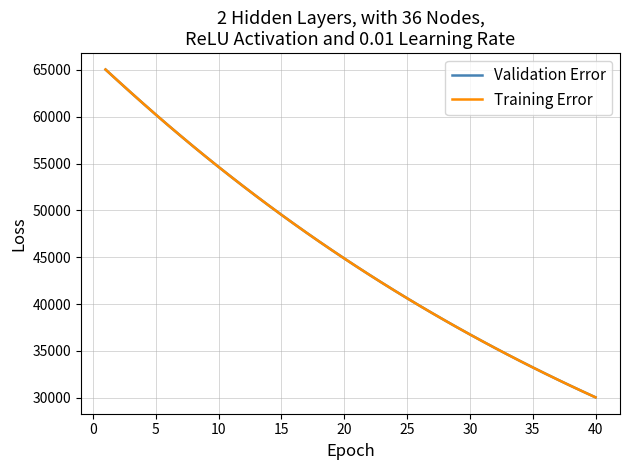

What is the smallest value displayed?

30035.4